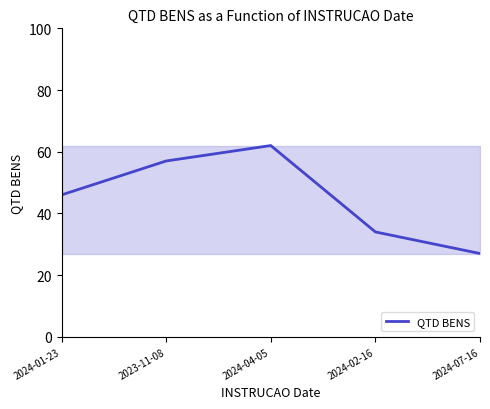

Reading left to right, extract all data points from this chart.

46	57	62	34	27